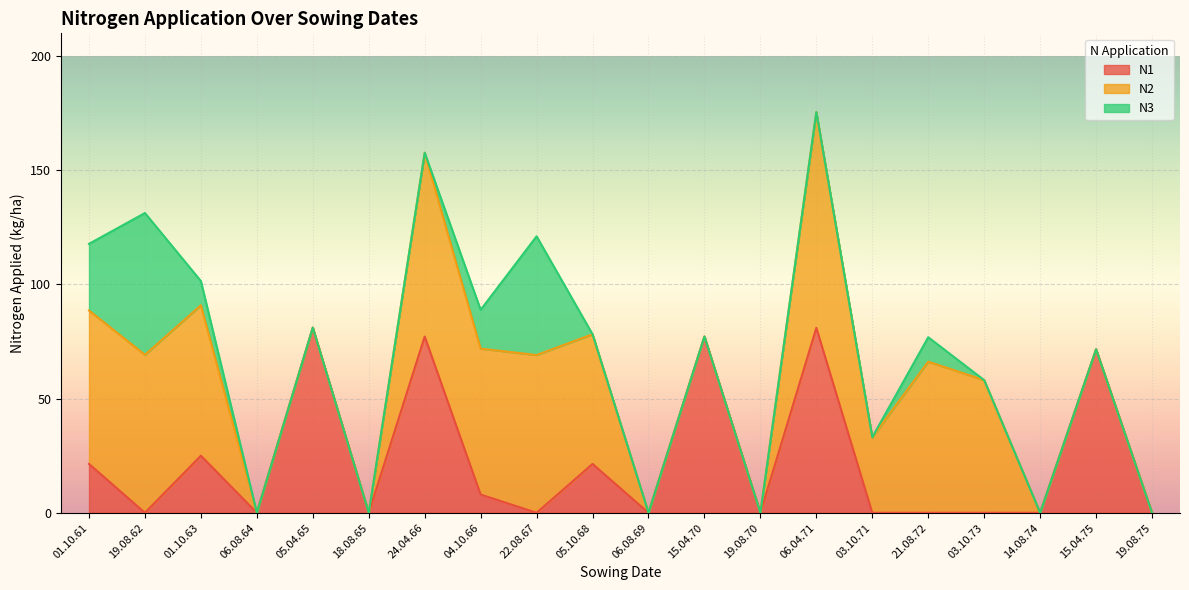

How many data points does each series have?

20